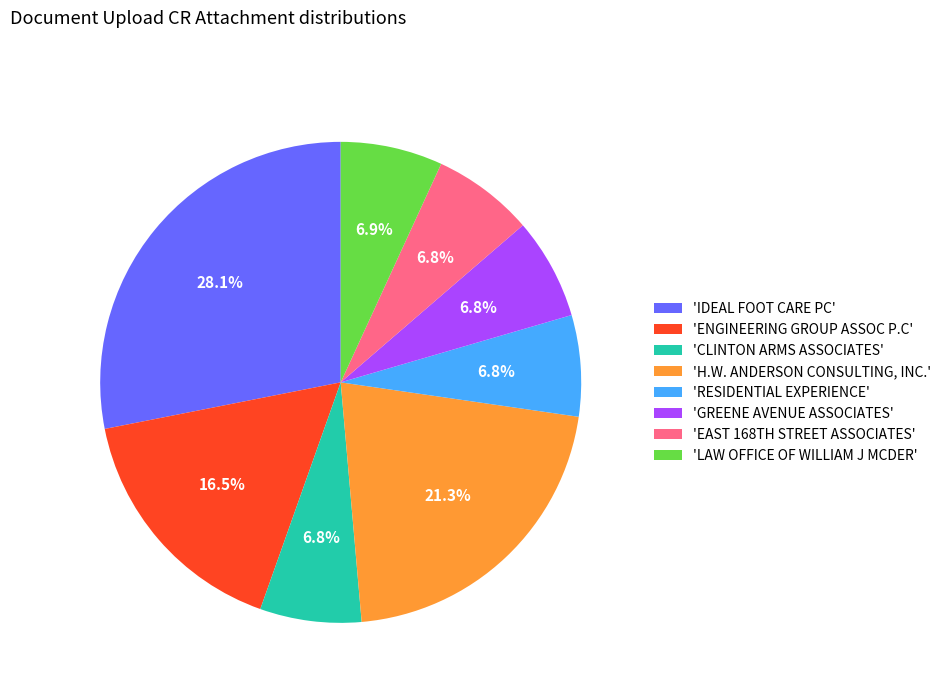

Count the number of slices in the pie.

8